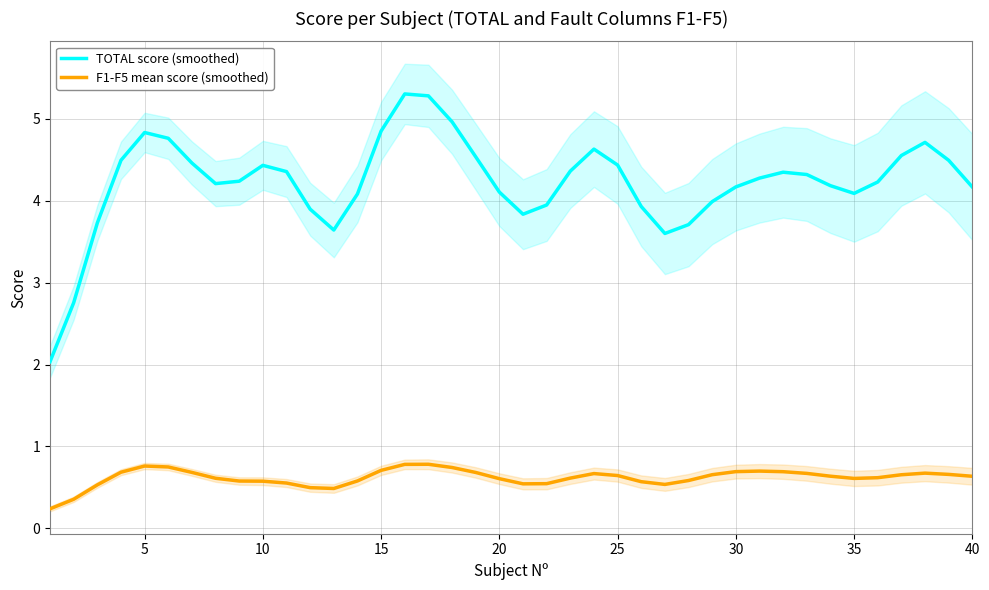

The value of TOTAL score (smoothed) at 20 is 4.1. True or false?

True